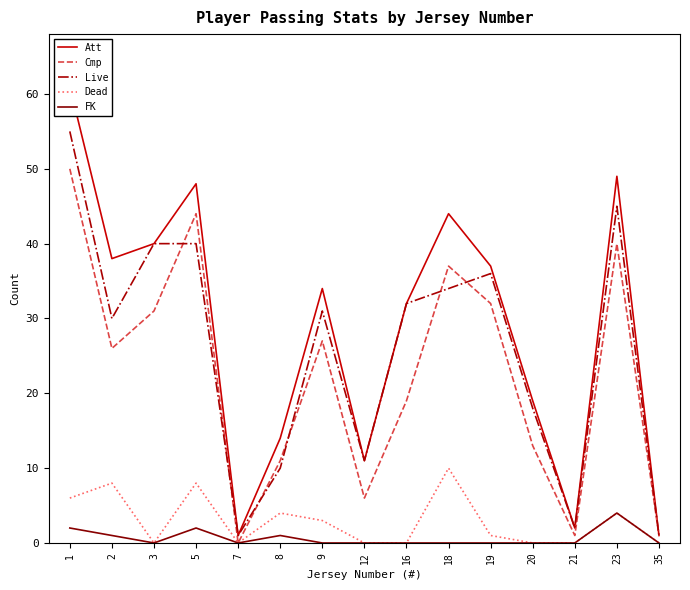

Count the FK values in the range 0 to 1.

12